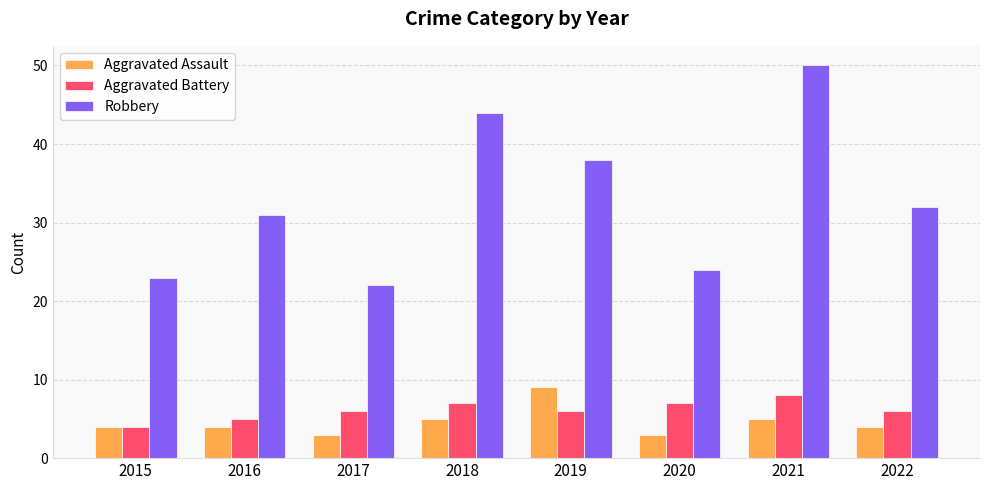

The Aggravated Assault series shows 4 at 2022. True or false?

True